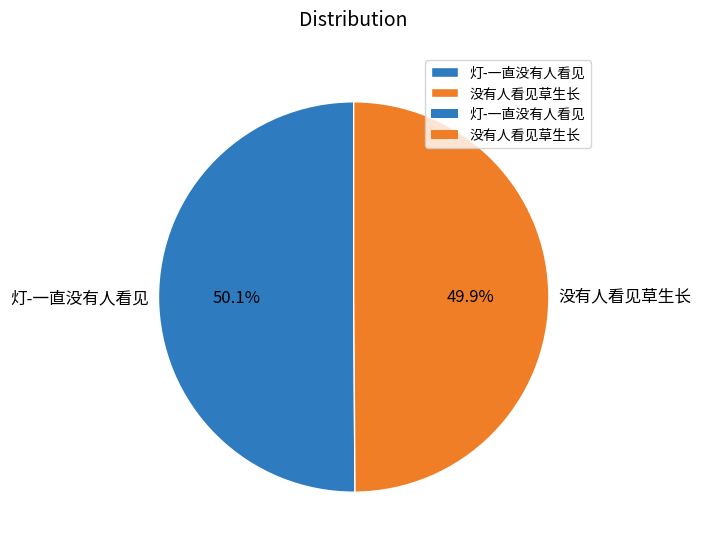

Count the number of slices in the pie.

2